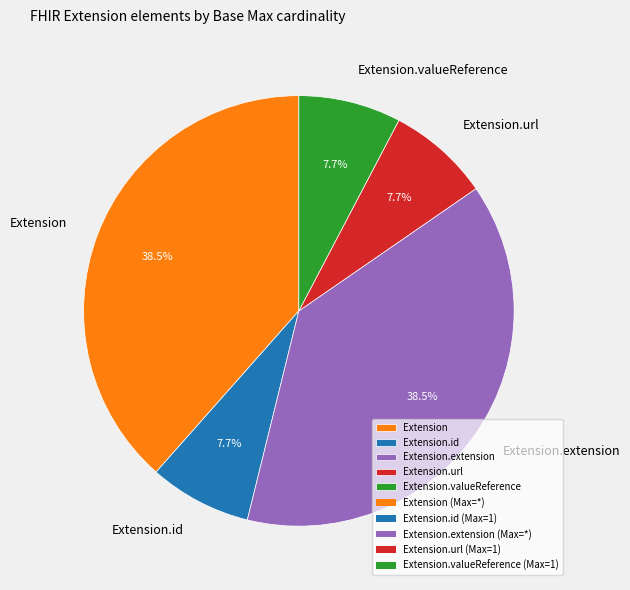

Is it true that Extension.extension is 1% of the pie?

False